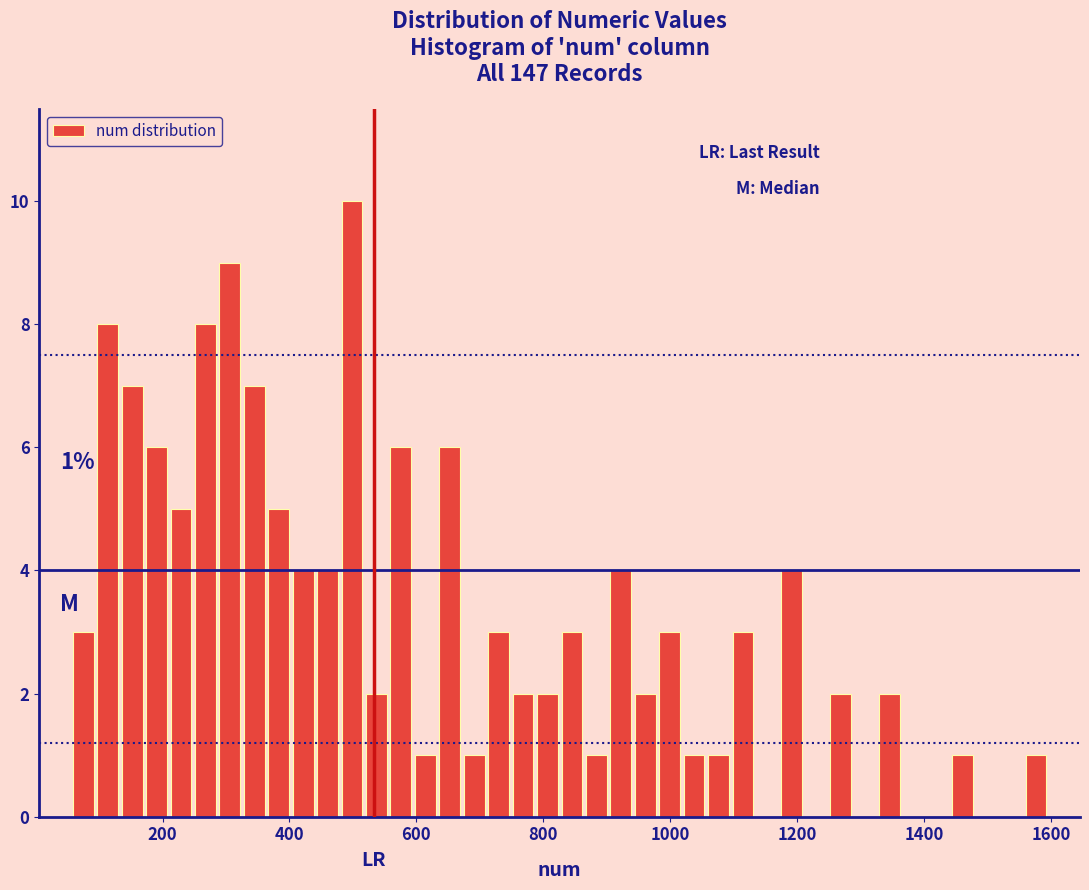

Around what value on the x-axis is the tallest bar? Give the approximate position of its centre, as read against the axis.

500